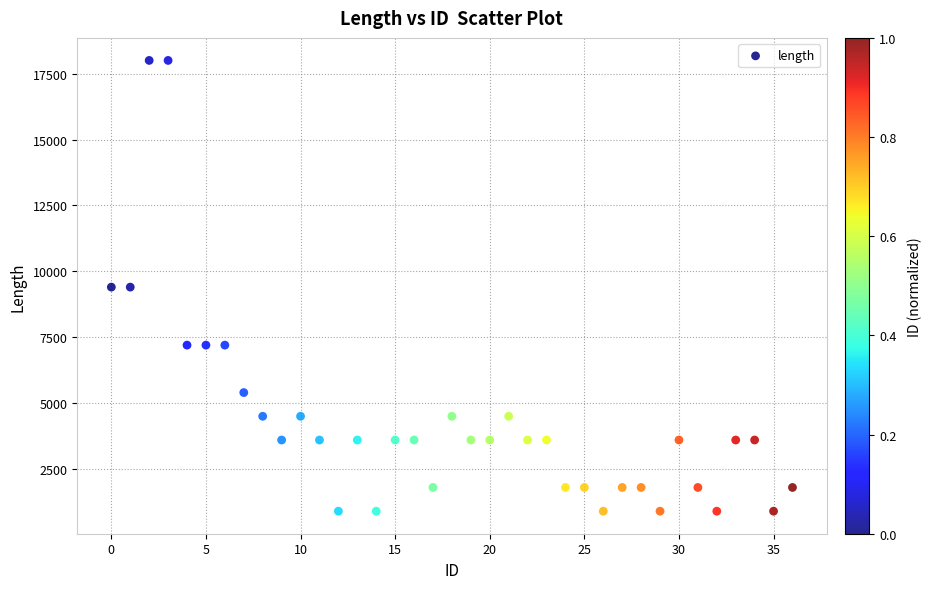

What is the range of Y values (max minus min)?

17100